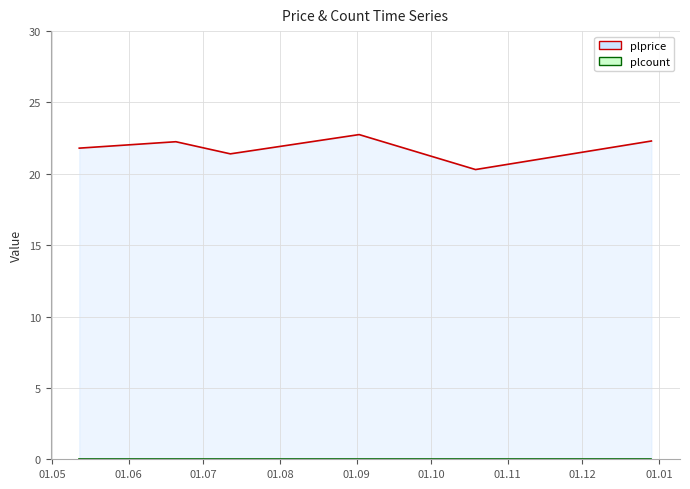

What is the approximate value at 2022-09-02?

22.8